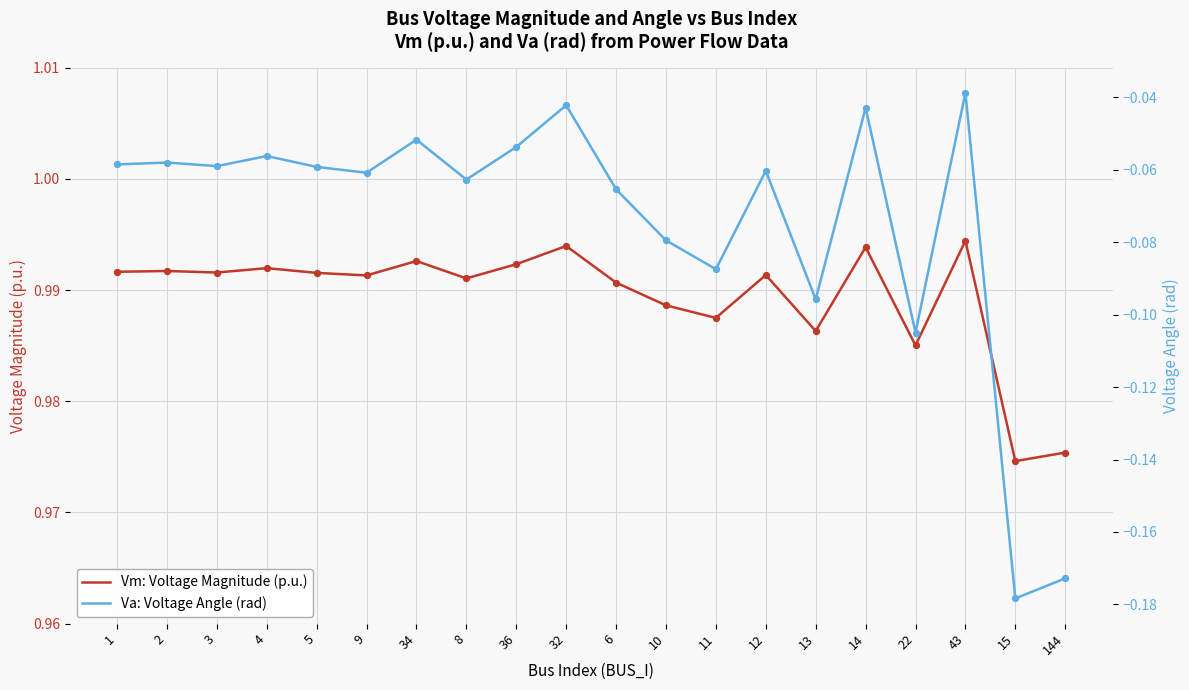

Is the value of Va: Voltage Angle (rad) at 32 greater than the value of Vm: Voltage Magnitude (p.u.) at 6?

No